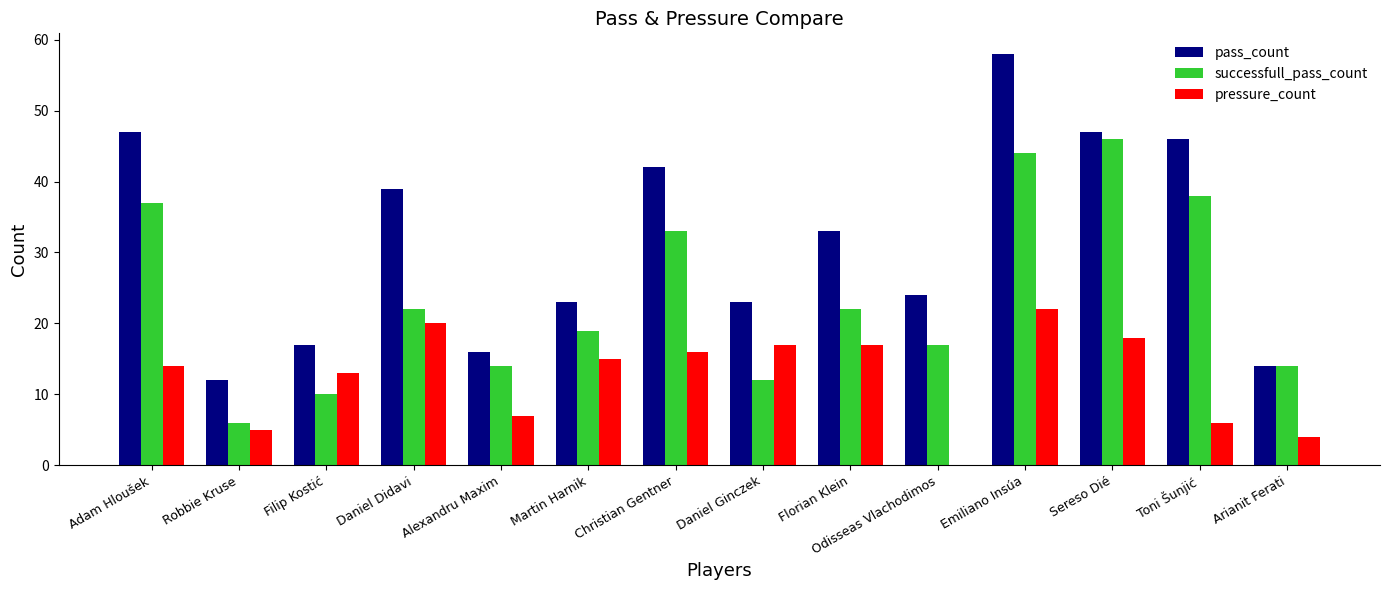

Reading right to left, transcribe all the data shown in this chart.

pass_count: 14	46	47	58	24	33	23	42	23	16	39	17	12	47
successfull_pass_count: 14	38	46	44	17	22	12	33	19	14	22	10	6	37
pressure_count: 4	6	18	22	0	17	17	16	15	7	20	13	5	14